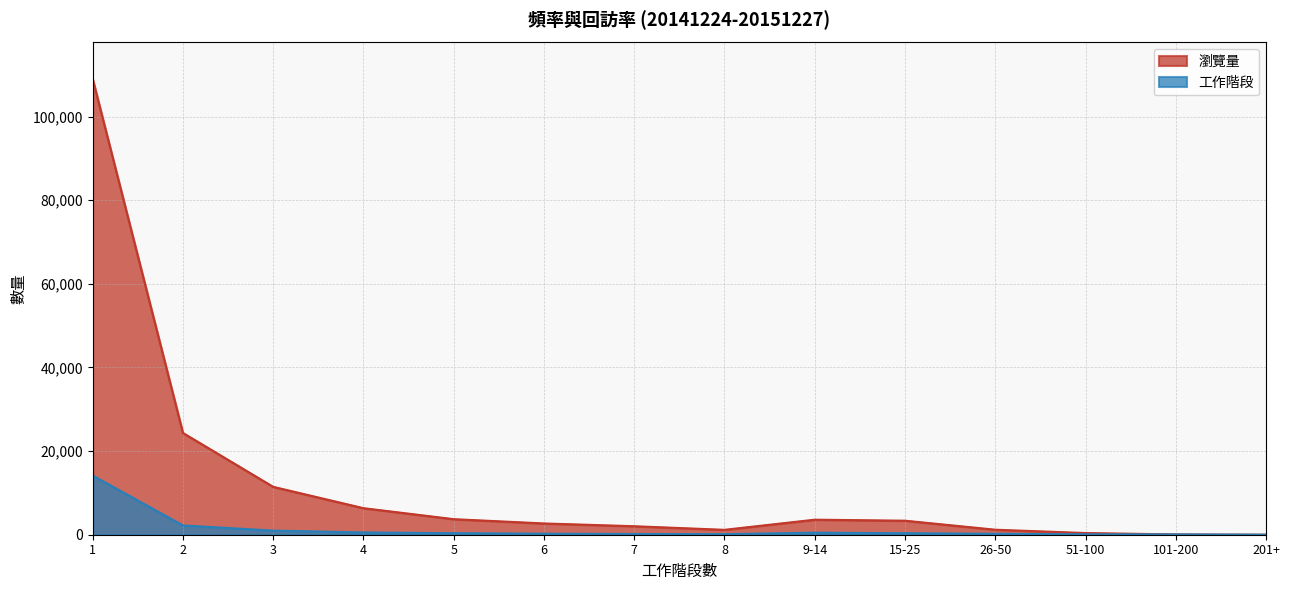

How many series are shown in this chart?

2